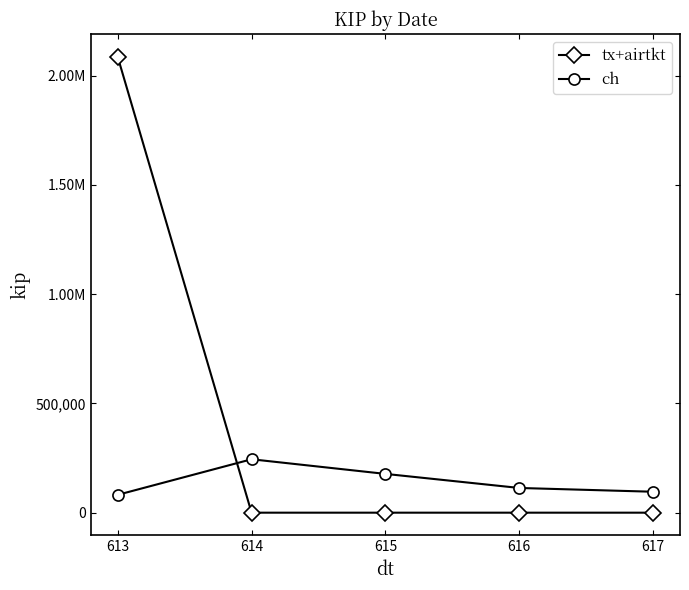

Reading left to right, what are all the values shown in this chart?

tx+airtkt: 613=2087000	614=0	615=0	616=0	617=0
ch: 613=81700	614=244500	615=177500	616=113100	617=95808